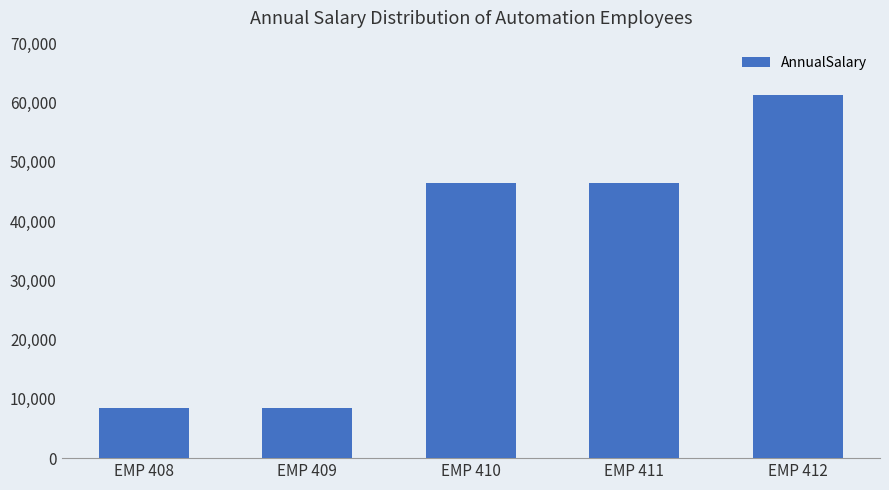

Where does the data first go above 46386?

EMP 410